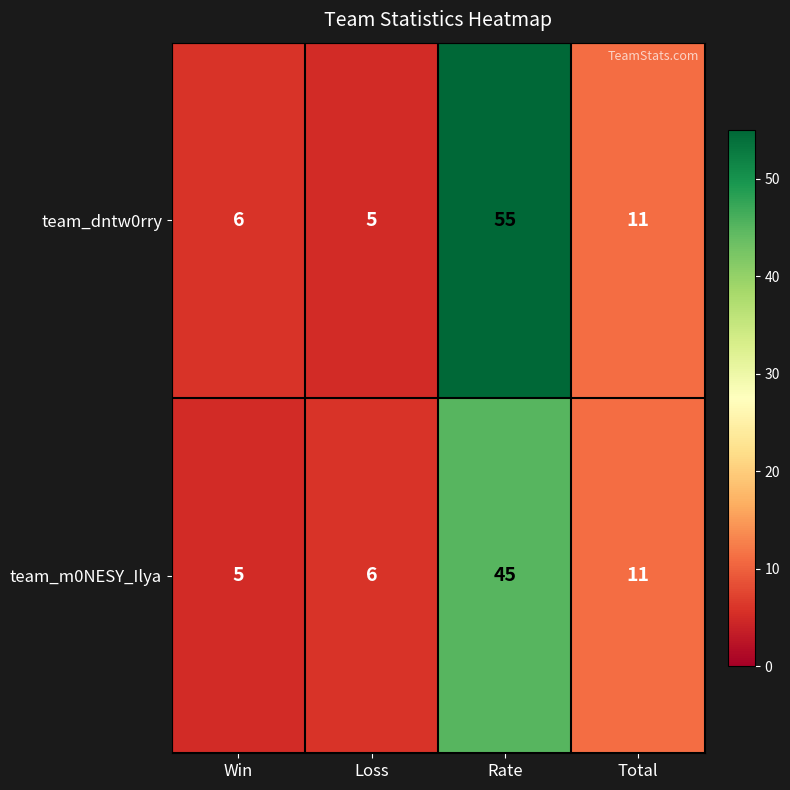

What is the difference between the maximum and second lowest values in the team_dntw0rry series?

49